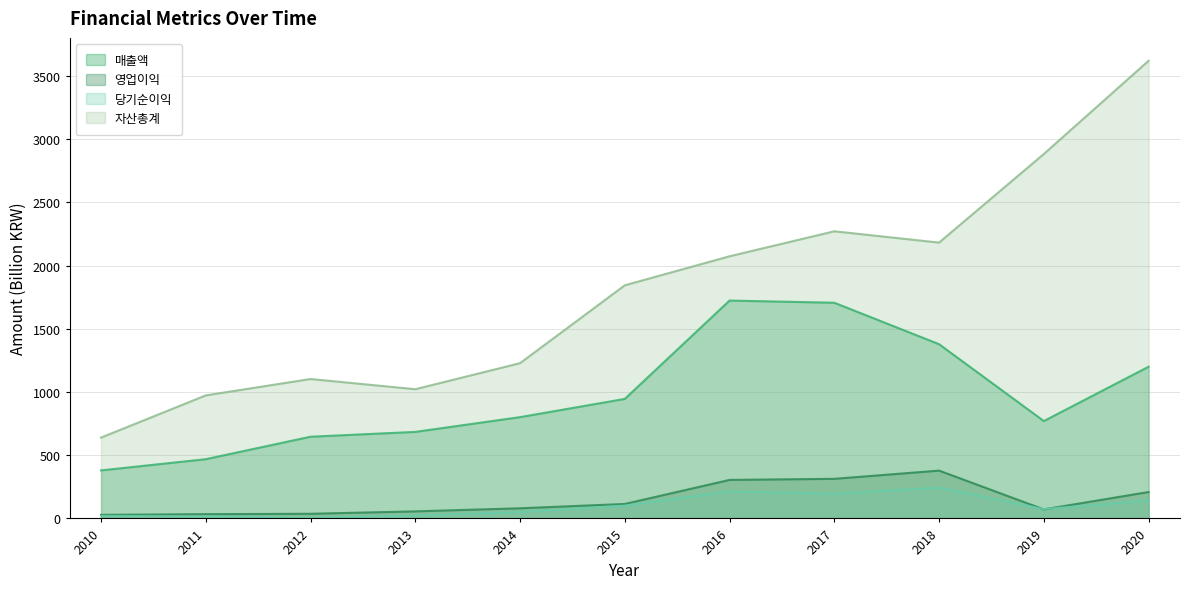

What is the difference between the 매출액 values at 2013 and 2010?

304.7